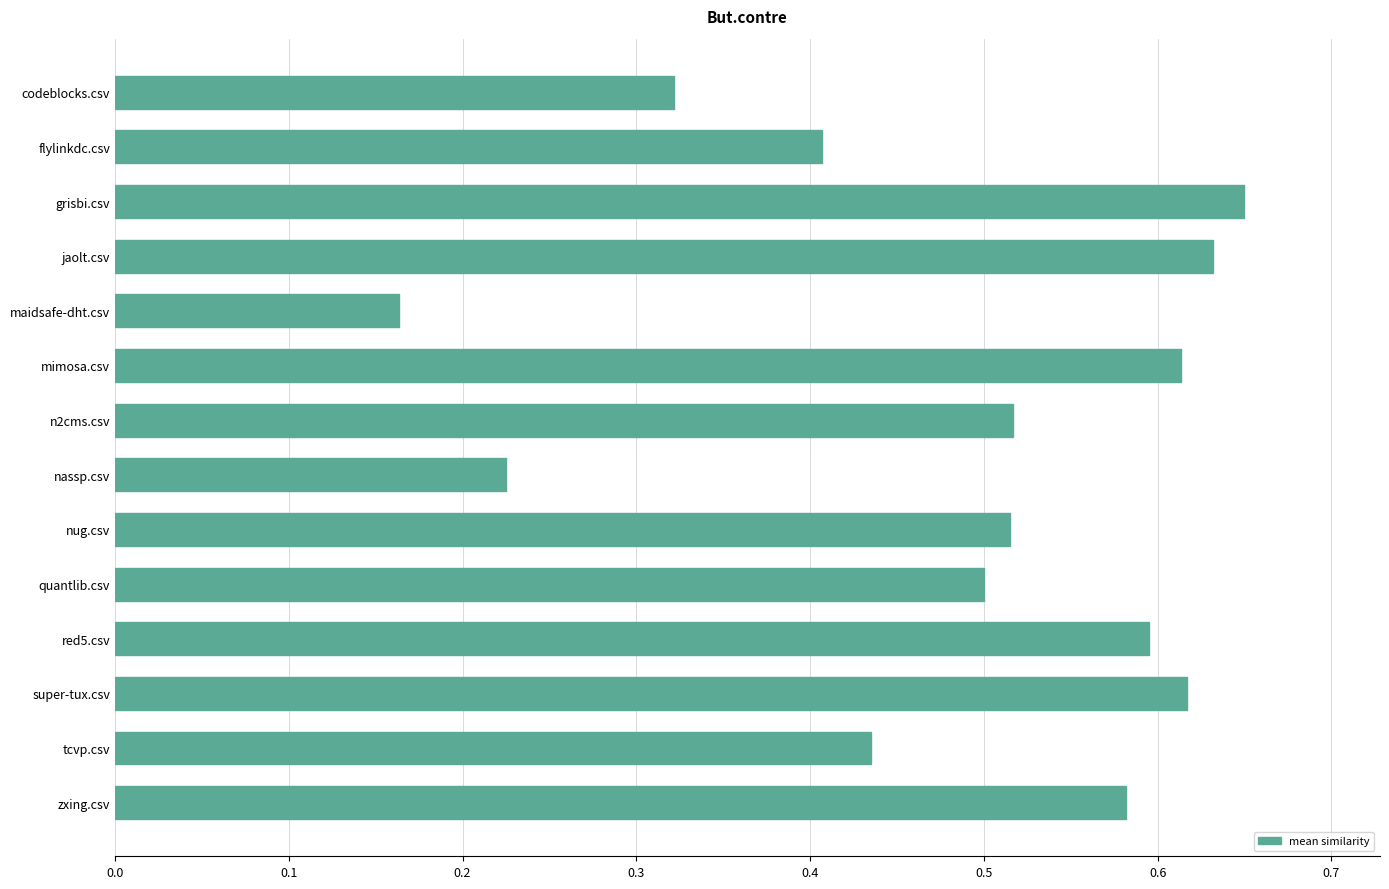

The chart shows a value of 0.6 at mimosa.csv. True or false?

True